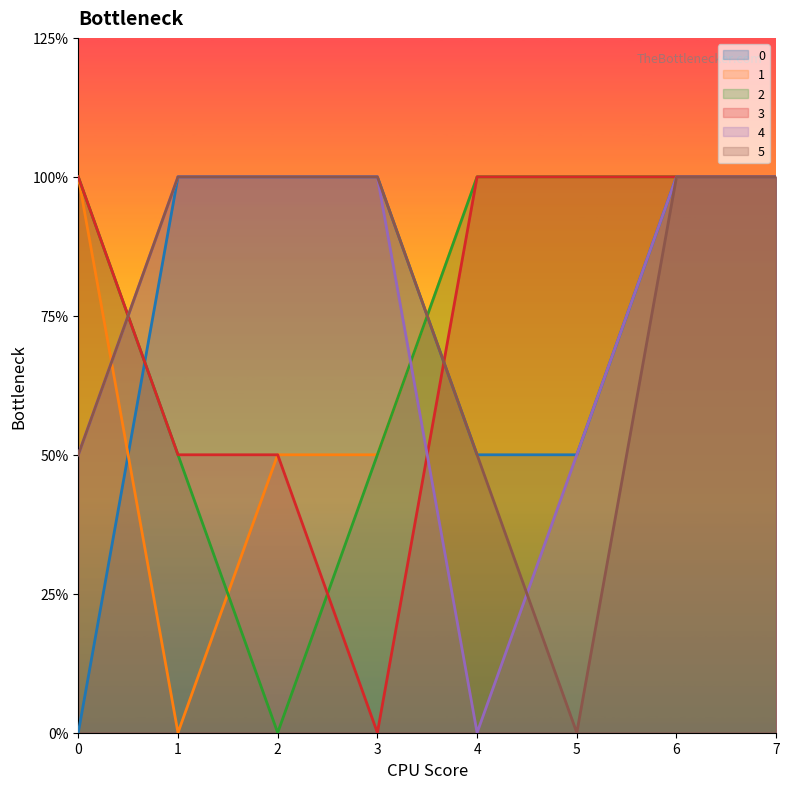

Reading right to left, list all the values displayed in this chart.

0: 7=2	6=2	5=1	4=1	3=2	2=2	1=2	0=0
1: 7=2	6=2	5=2	4=2	3=1	2=1	1=0	0=2
2: 7=2	6=2	5=2	4=2	3=1	2=0	1=1	0=2
3: 7=2	6=2	5=2	4=2	3=0	2=1	1=1	0=2
4: 7=2	6=2	5=1	4=0	3=2	2=2	1=2	0=1
5: 7=2	6=2	5=0	4=1	3=2	2=2	1=2	0=1